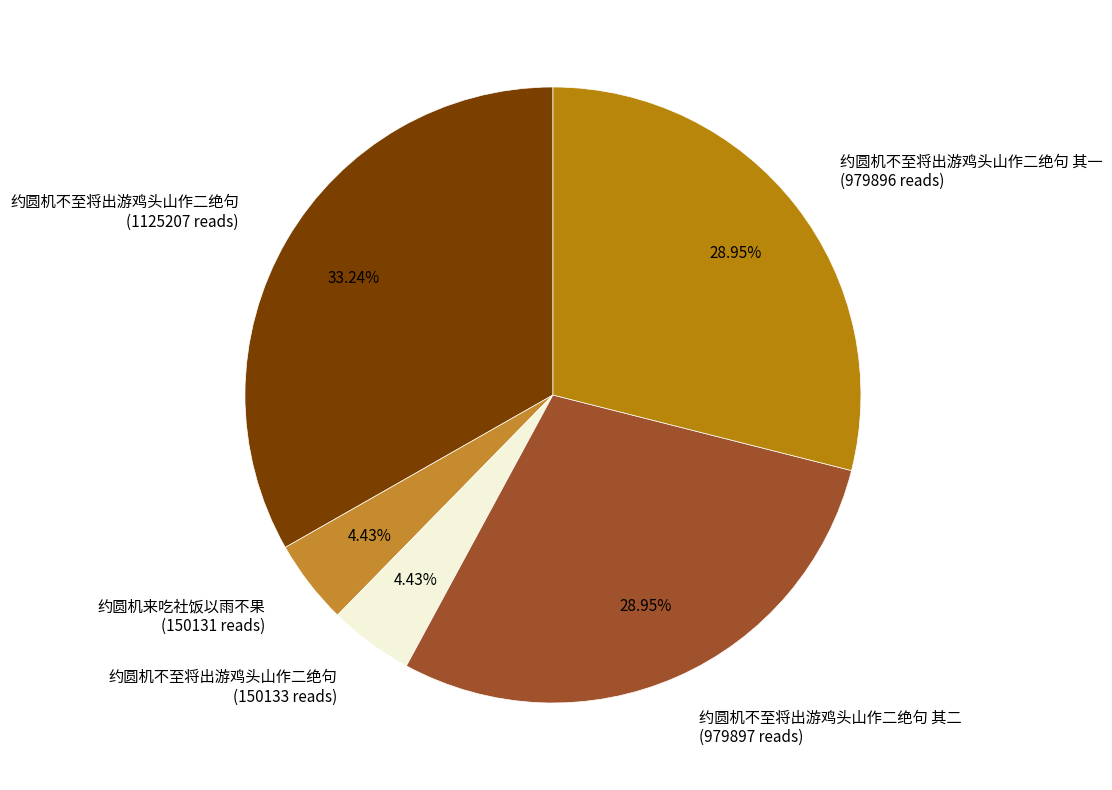

Between 约圆机不至将出游鸡头山作二绝句 (150133 reads) and 约圆机不至将出游鸡头山作二绝句 其一 (979896 reads), which is larger?

约圆机不至将出游鸡头山作二绝句 其一 (979896 reads)